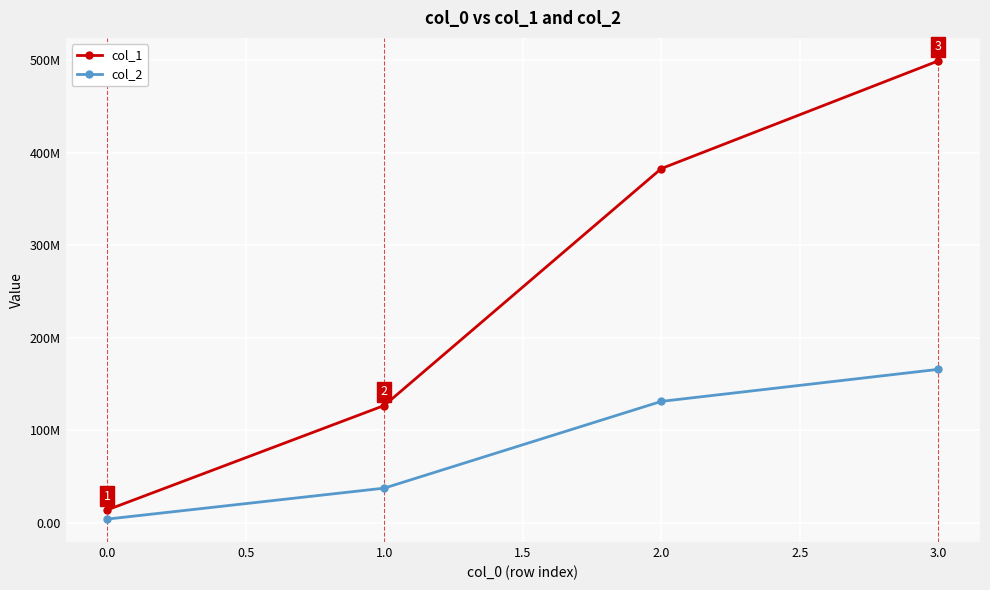

What is the value of the col_1 point at the 1st from the left?

14066738.2